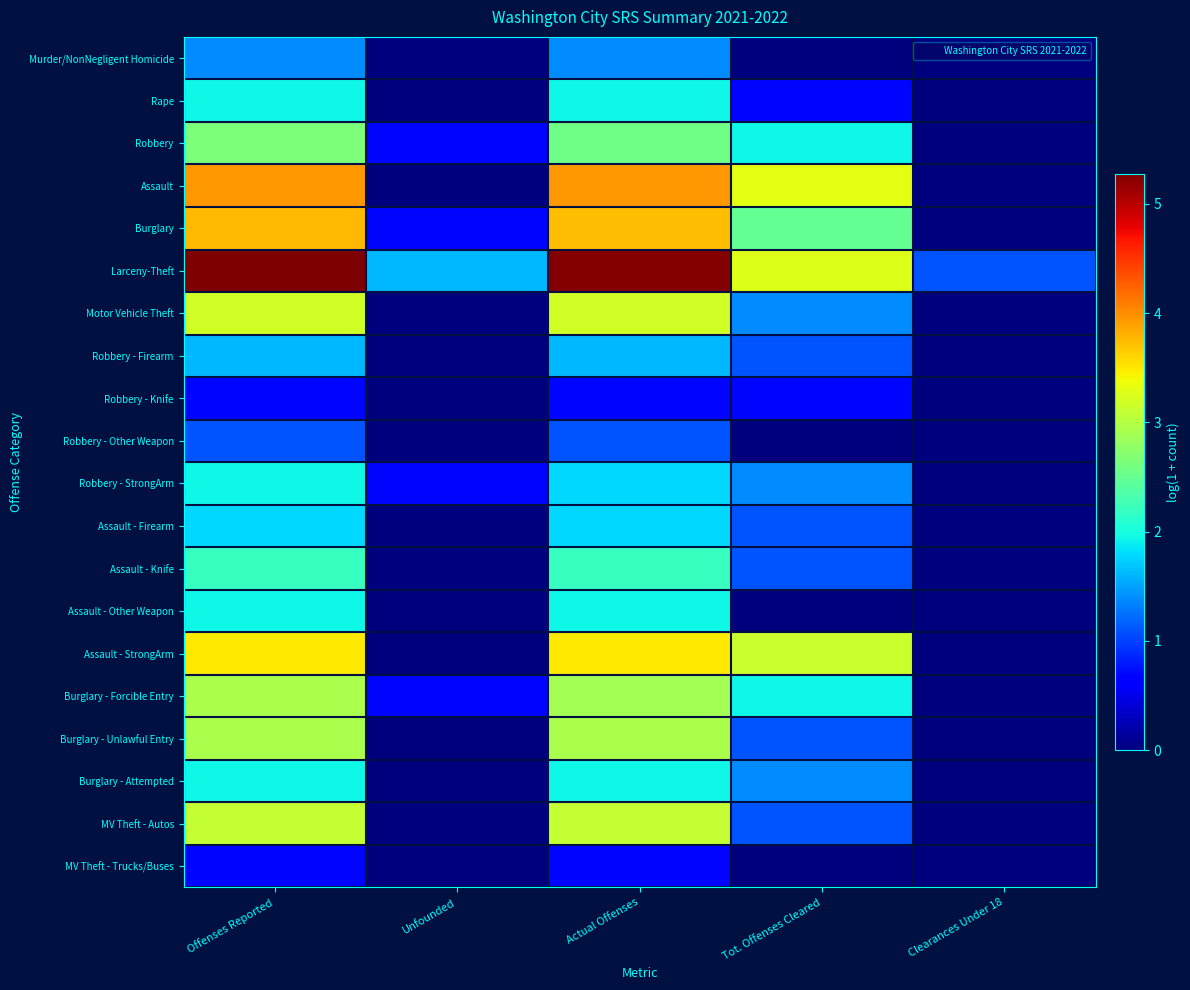

What is the spread (max minus min) of values at Offenses Reported?

4.6